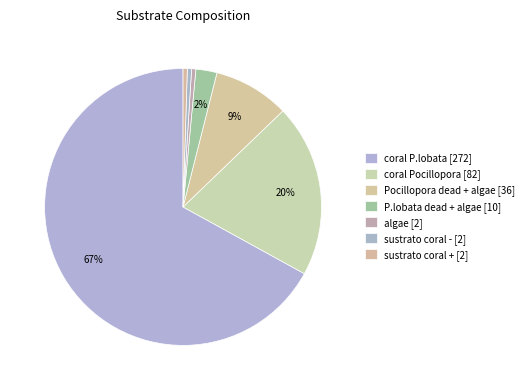

How many slices are in this pie chart?

7